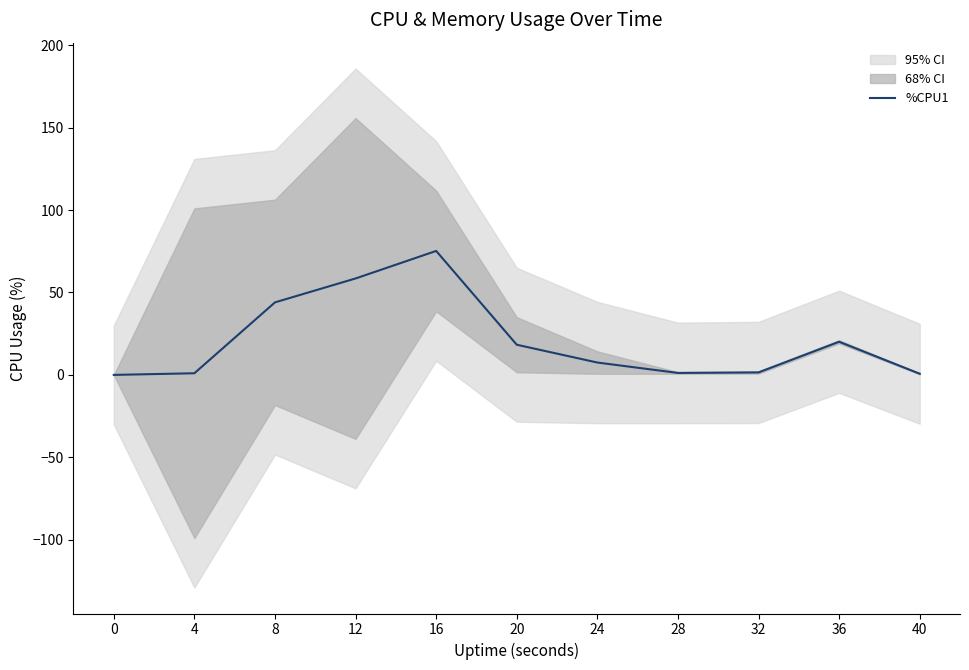

What is the value of the 2nd point from the left?

1.0